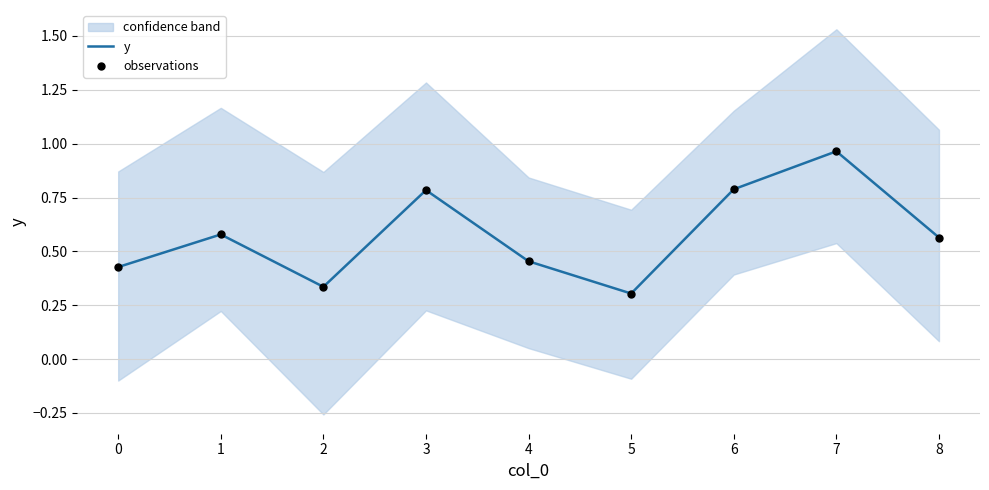

The value of y at 8 is 0.3. True or false?

False